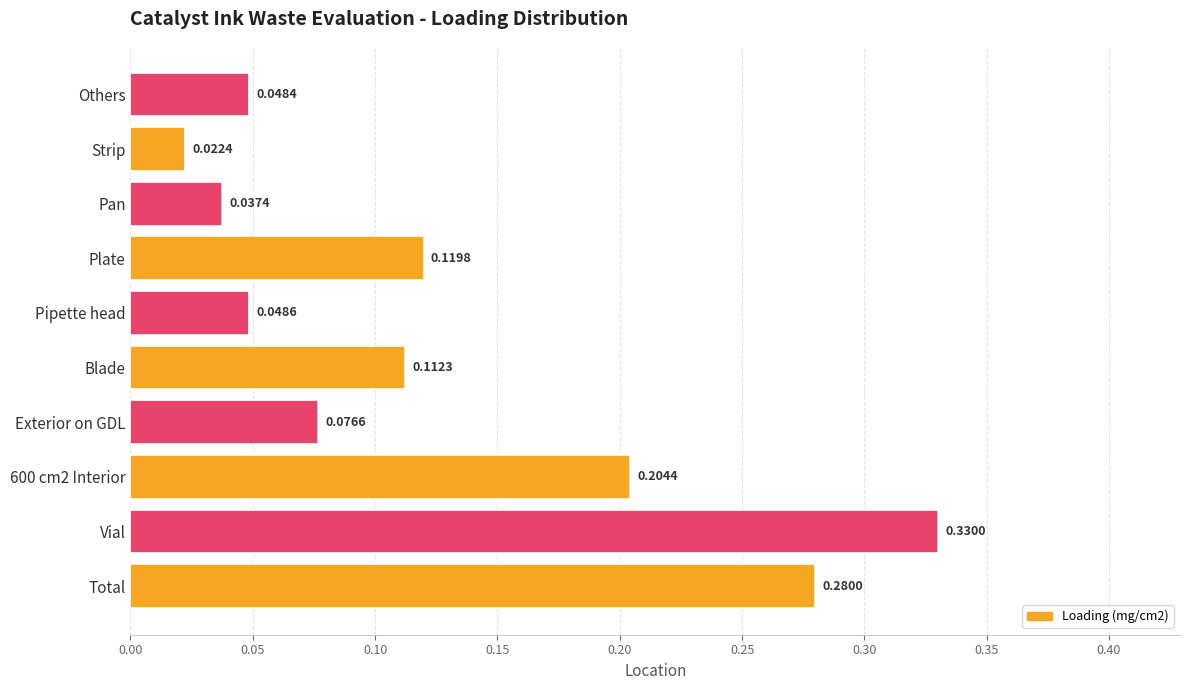

List the labels in order of value, smallest first.

Strip, Pan, Others, Pipette head, Exterior on GDL, Blade, Plate, 600 cm2 Interior, Total, Vial